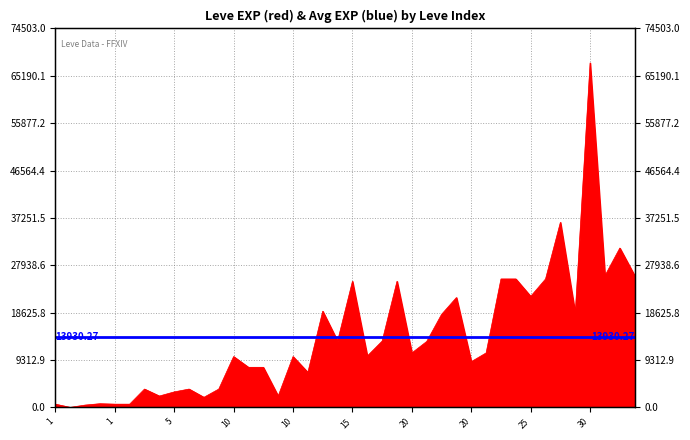

At which label does the data first exceed 10710?

18